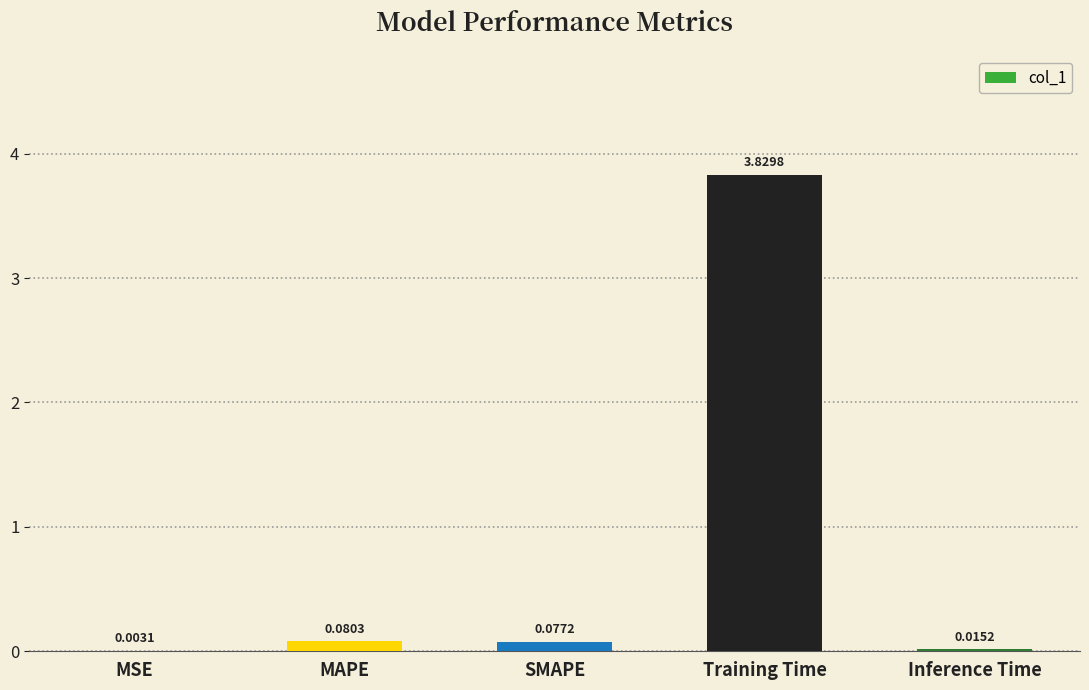

At which label is the value closest to 1?

MAPE